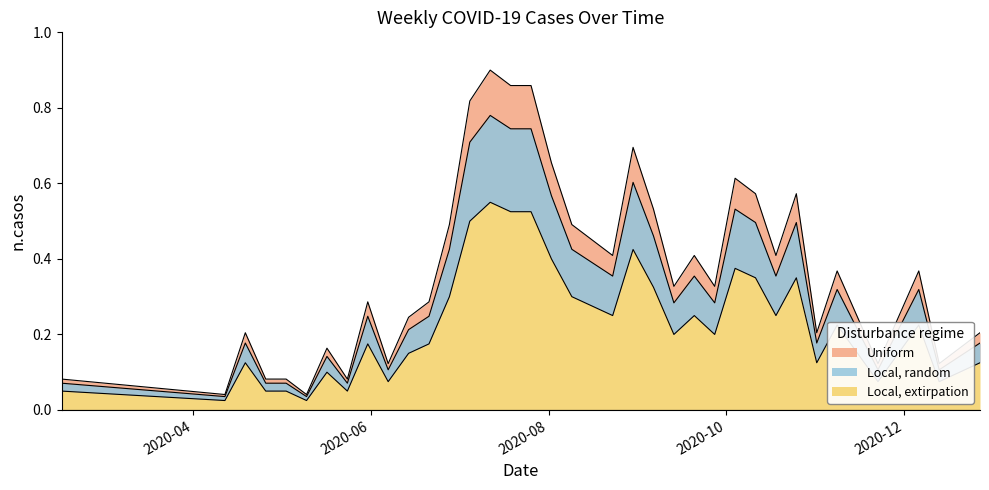

What is the label of the 28th point from the left?

2020-10-11